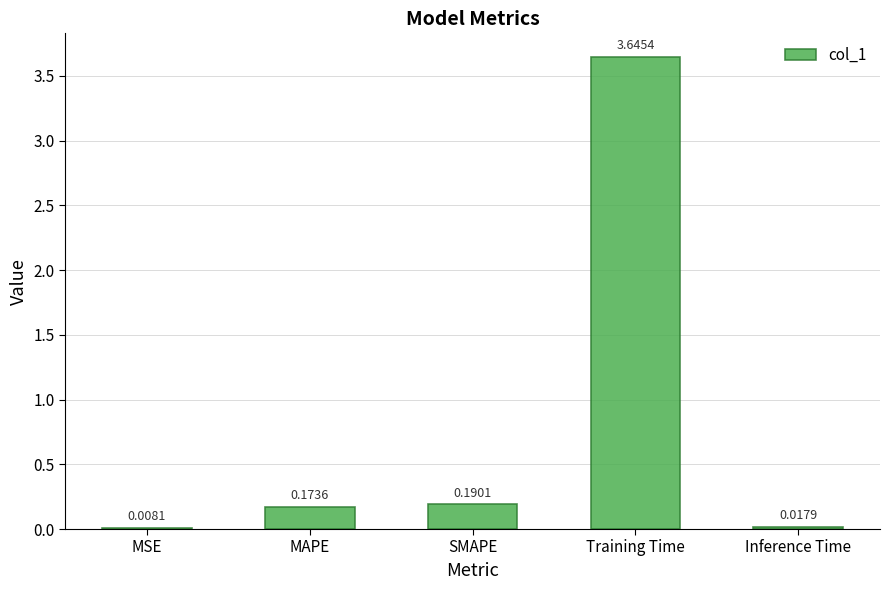

Which label corresponds to the largest value in the chart?

Training Time